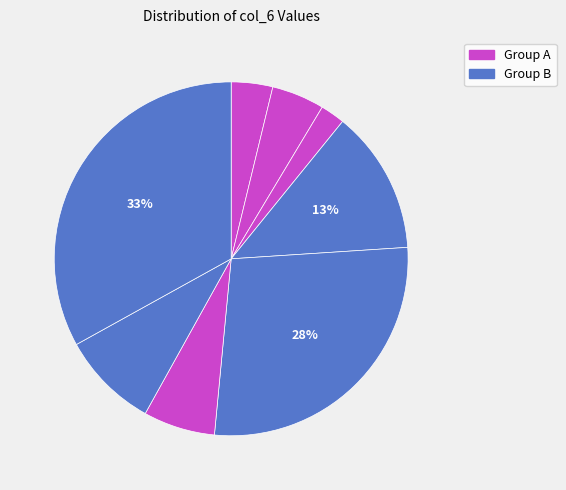

Count the number of slices in the pie.

8